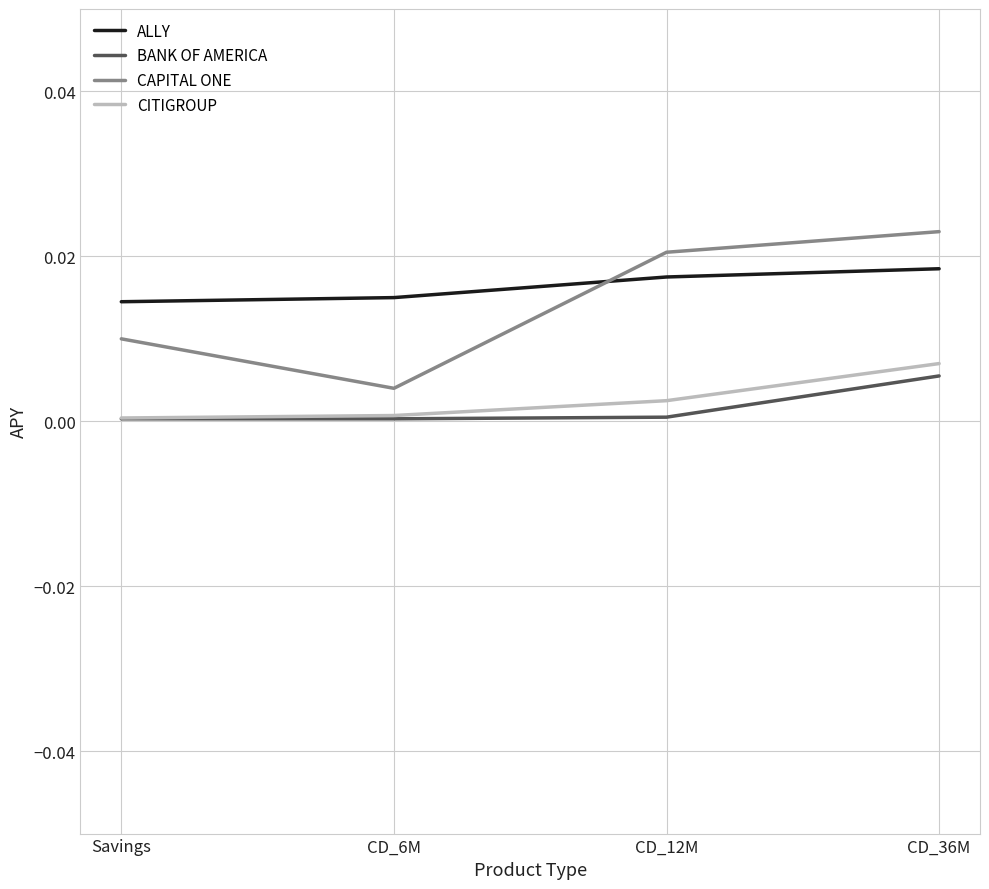

At CD_36M, list the series in order from smallest to largest.

BANK OF AMERICA, CITIGROUP, ALLY, CAPITAL ONE